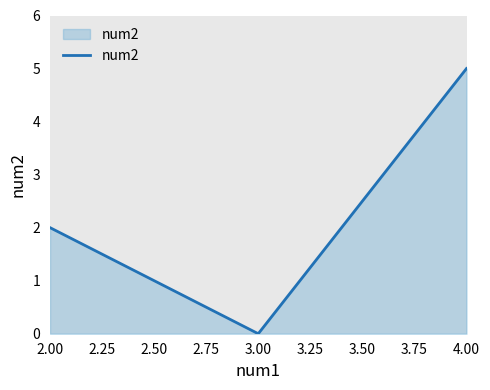

What is the maximum value shown in the chart?

5